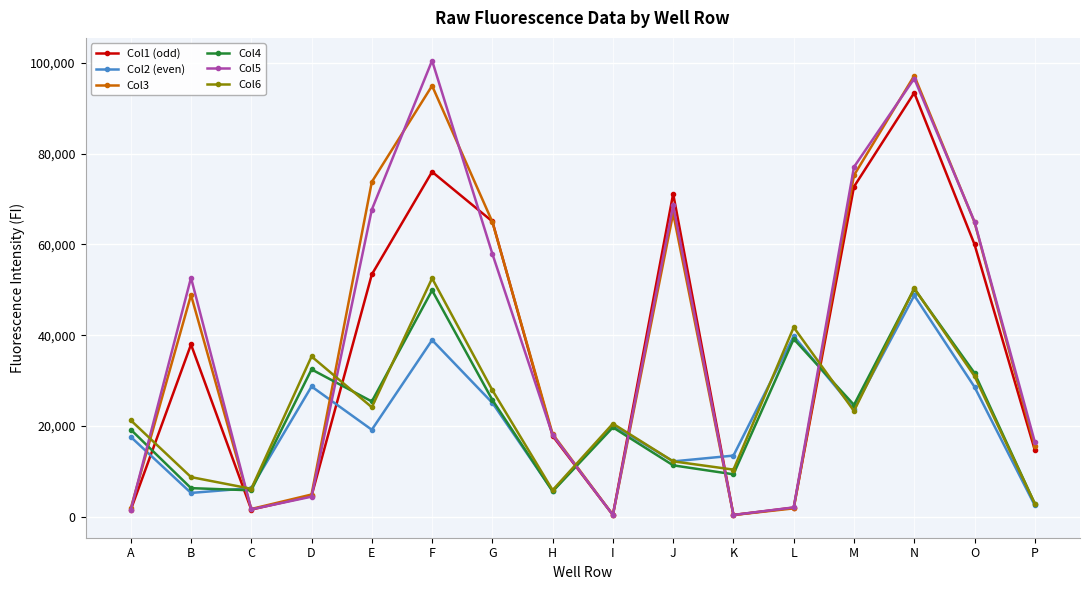

What is the smallest value displayed?

410